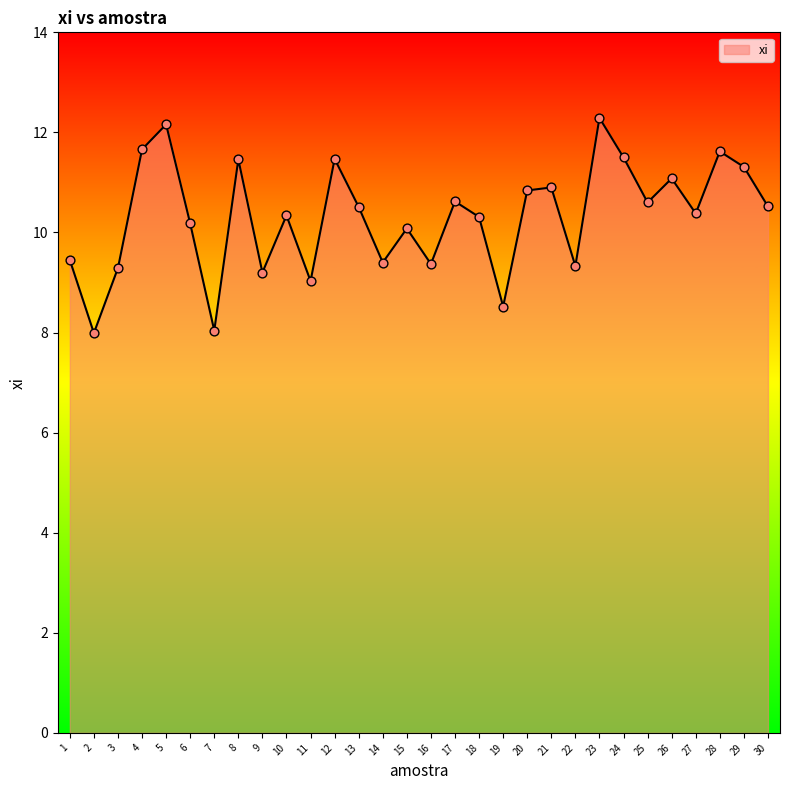

What is the ratio of the value at 14 to the value at 4?

0.8